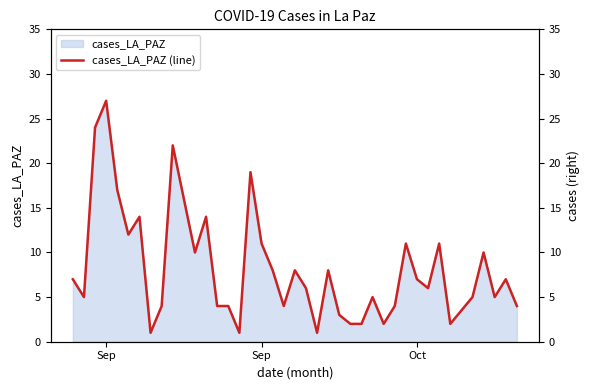

Count the number of data series in this chart.

1